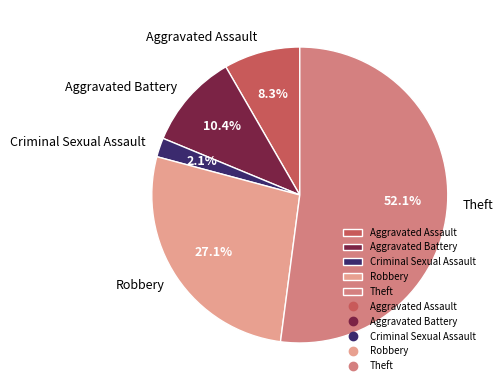

Between Robbery and Criminal Sexual Assault, which is larger?

Robbery